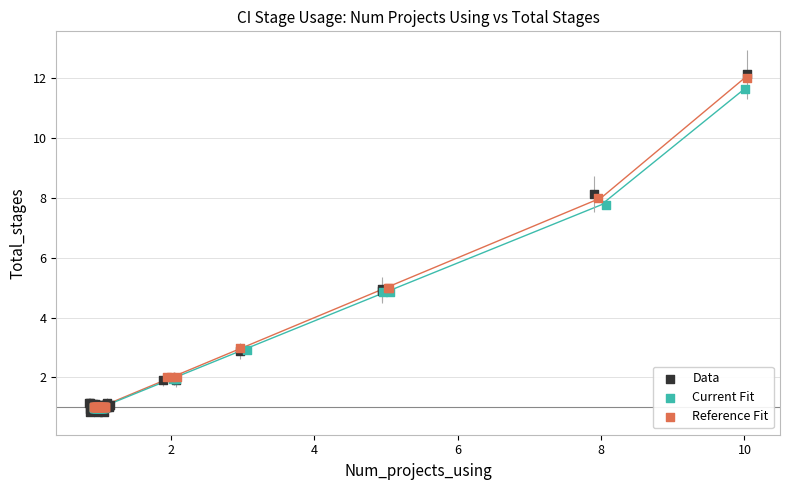

Which series reaches the maximum Y coordinate?

Data